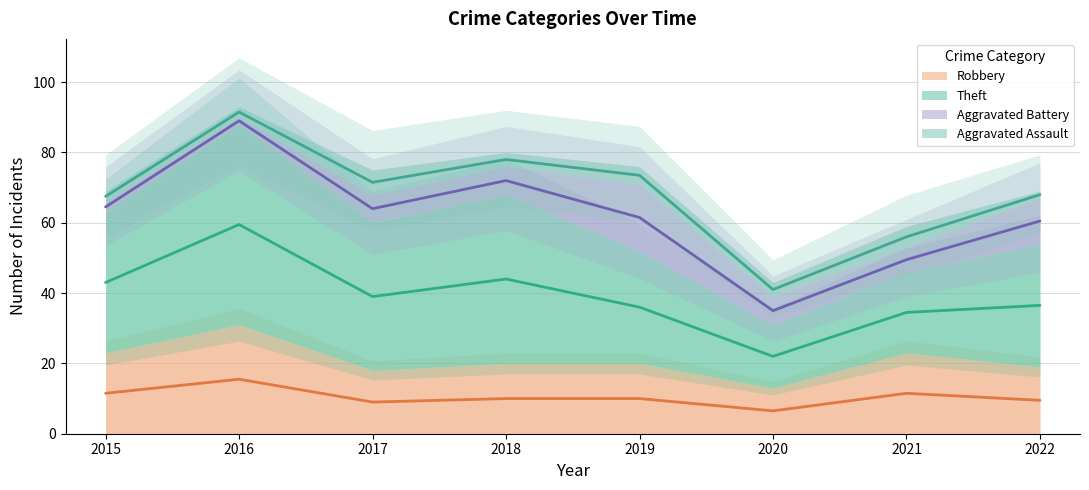

What are all the series names shown in the legend?

Robbery, Theft, Aggravated Battery, Aggravated Assault